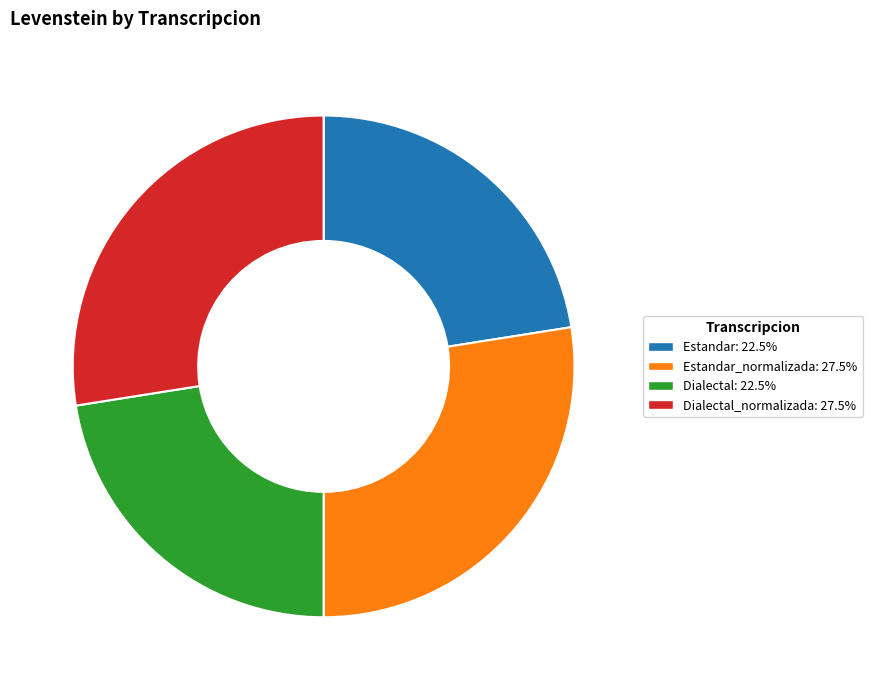

Does any single category account for the majority?

No